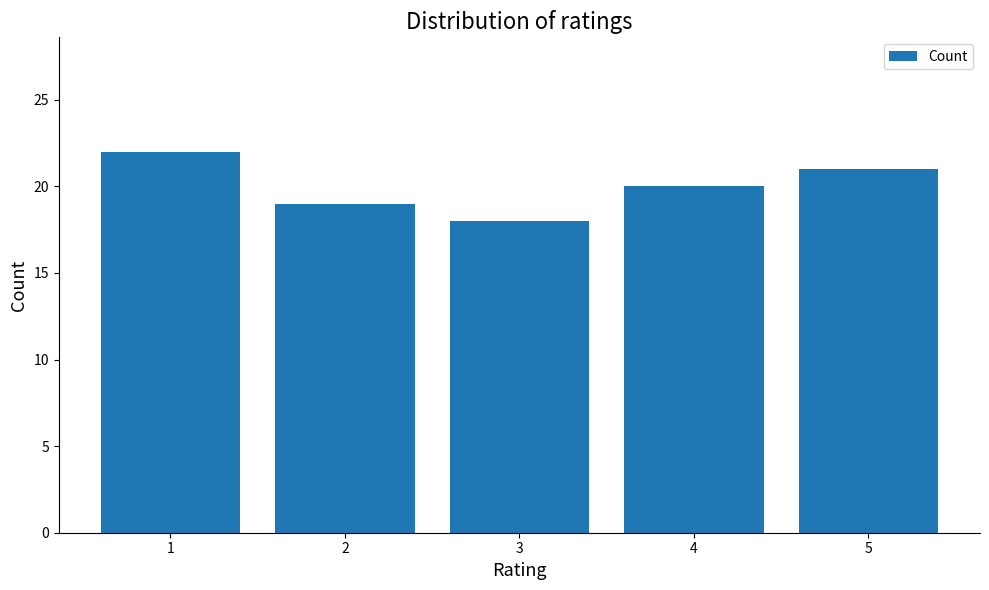

Approximately how many times larger is the value at 2 compared to 5?

0.9